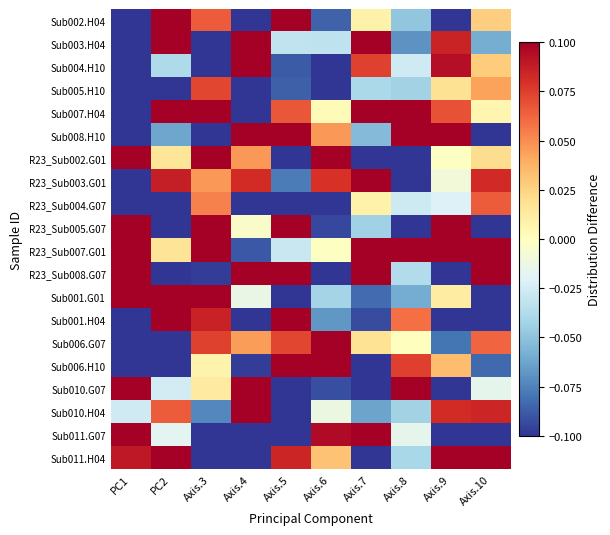

Count the number of categories in the chart.

10